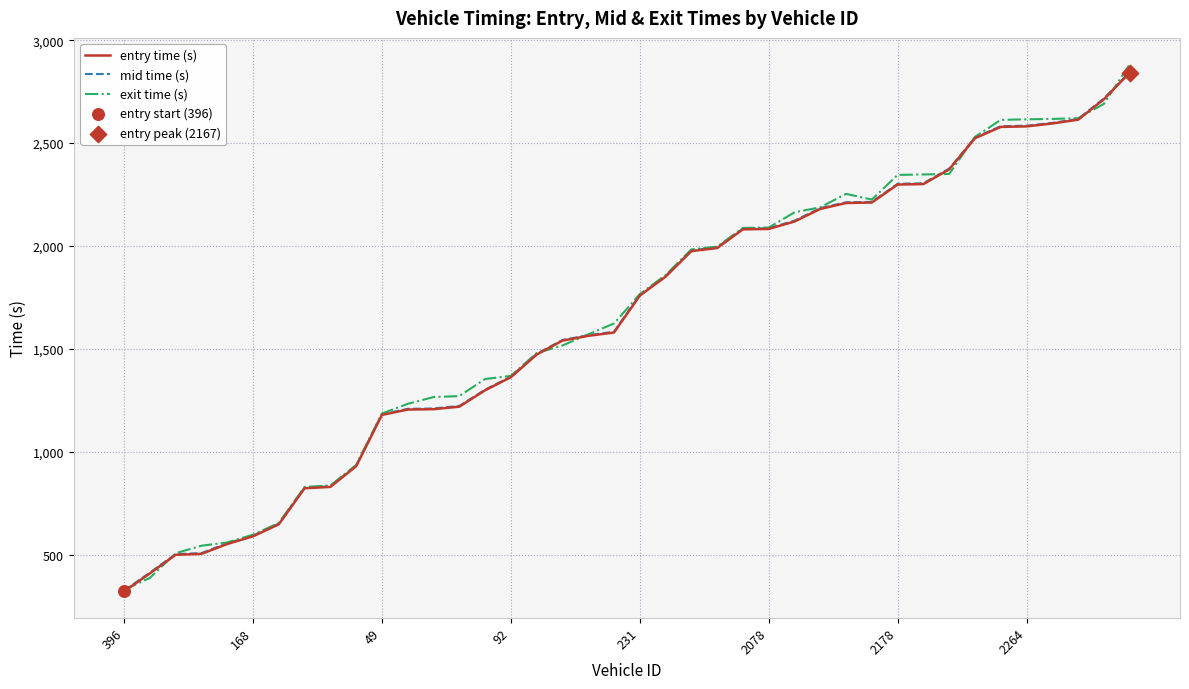

Which series has the largest range (max minus min)?

exit time (s)